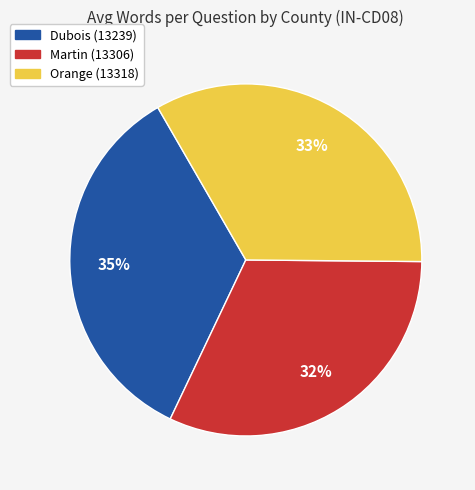

To the nearest percent, what is the average slice percentage?

33%